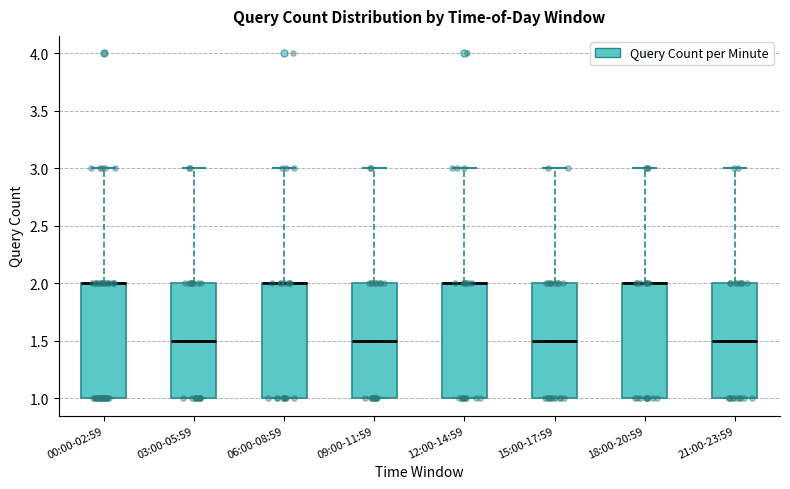

Reading left to right, read every box against the y-axis: the position of its median line, the range the box covers, and the ends of its whiskers. The values are not printed on the chart, so give them approximately, as read against the axis.

00:00-02:59: median 2.0 (drawn on the box's upper edge), box 1.0 to 2.0, whiskers 1.0 to 3.0
03:00-05:59: median 1.5, box 1.0 to 2.0, whiskers 1.0 to 3.0
06:00-08:59: median 2.0 (drawn on the box's upper edge), box 1.0 to 2.0, whiskers 1.0 to 3.0
09:00-11:59: median 1.5, box 1.0 to 2.0, whiskers 1.0 to 3.0
12:00-14:59: median 2.0 (drawn on the box's upper edge), box 1.0 to 2.0, whiskers 1.0 to 3.0
15:00-17:59: median 1.5, box 1.0 to 2.0, whiskers 1.0 to 3.0
18:00-20:59: median 2.0 (drawn on the box's upper edge), box 1.0 to 2.0, whiskers 1.0 to 3.0
21:00-23:59: median 1.5, box 1.0 to 2.0, whiskers 1.0 to 3.0